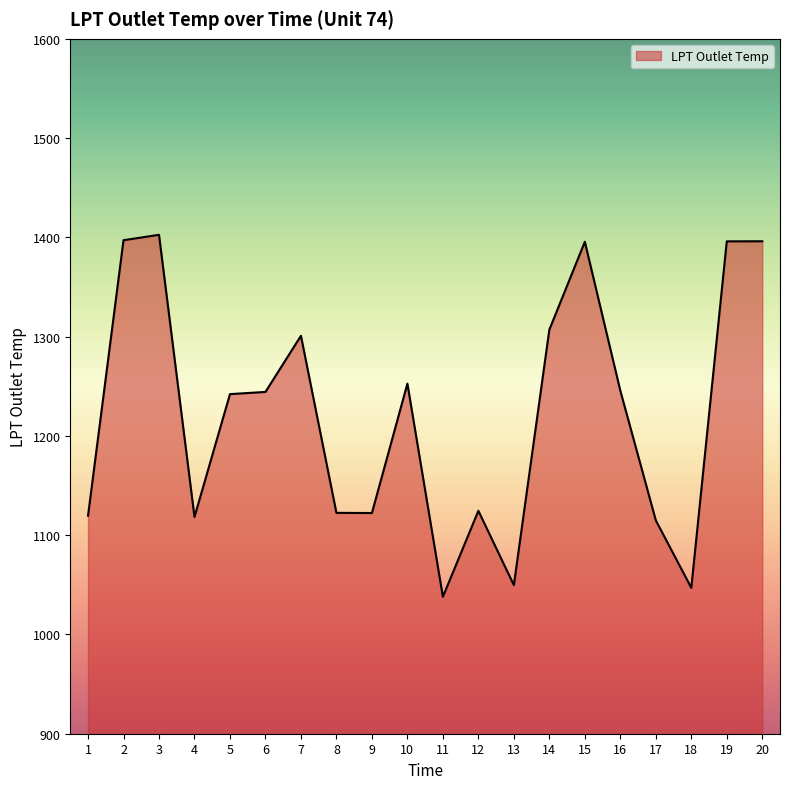

What is the ratio of the value at 9 to the value at 2?

0.8